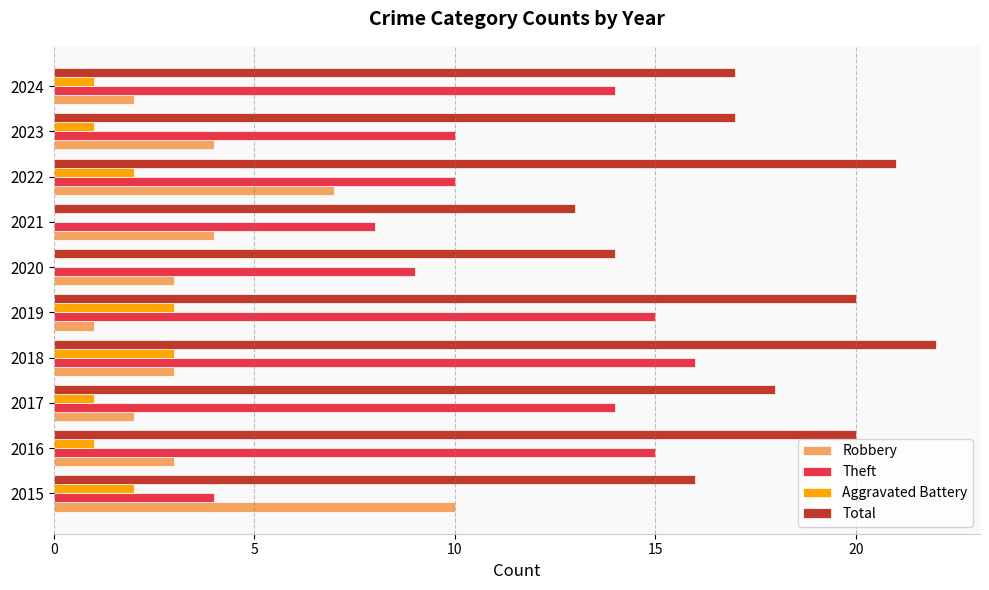

Which series changed the most between 2019 and 2023?

Theft